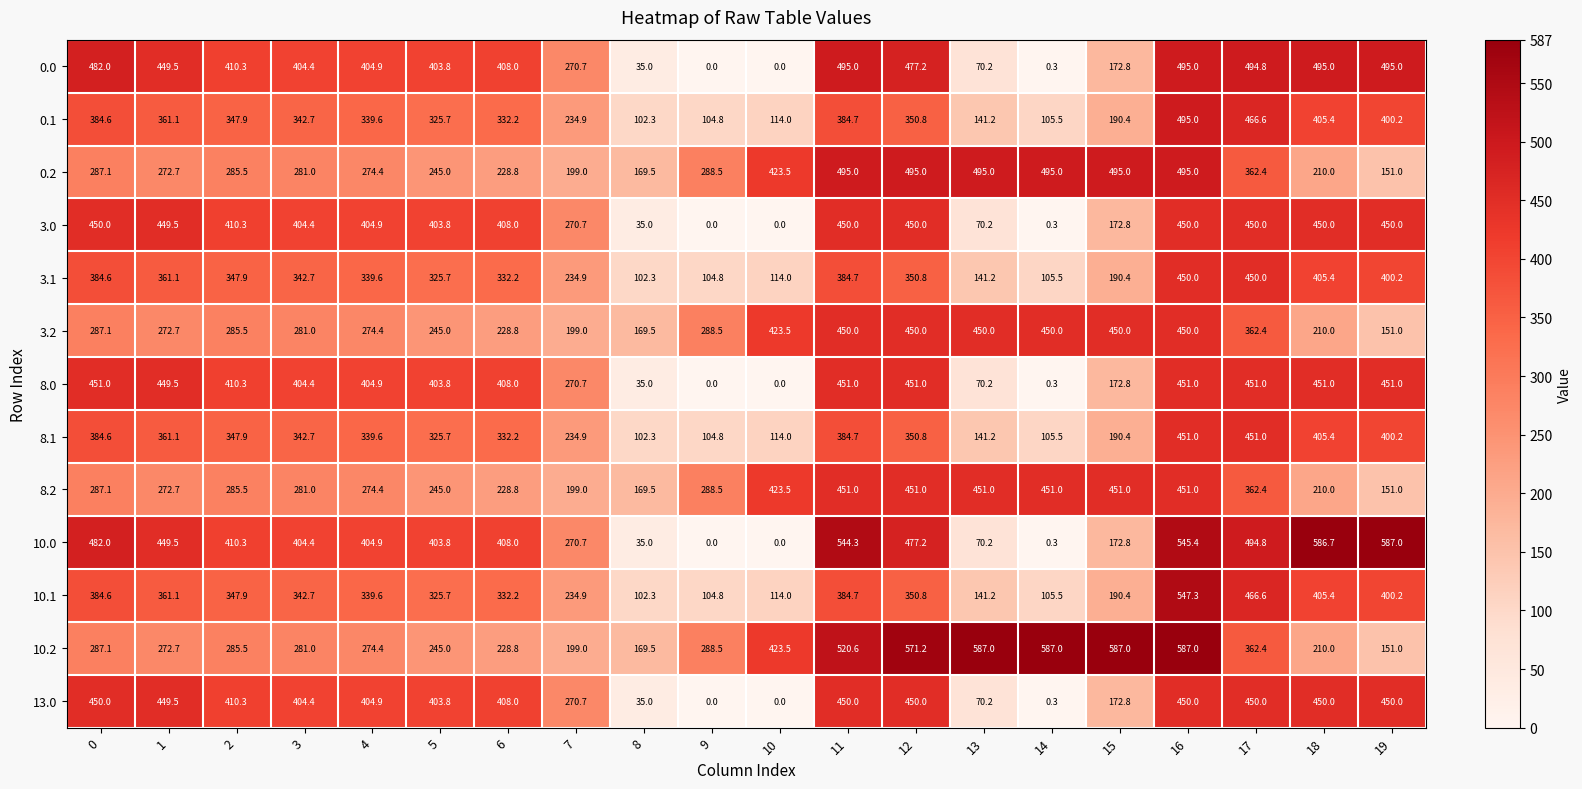

What is the sum of all 0.1 values?

5929.6